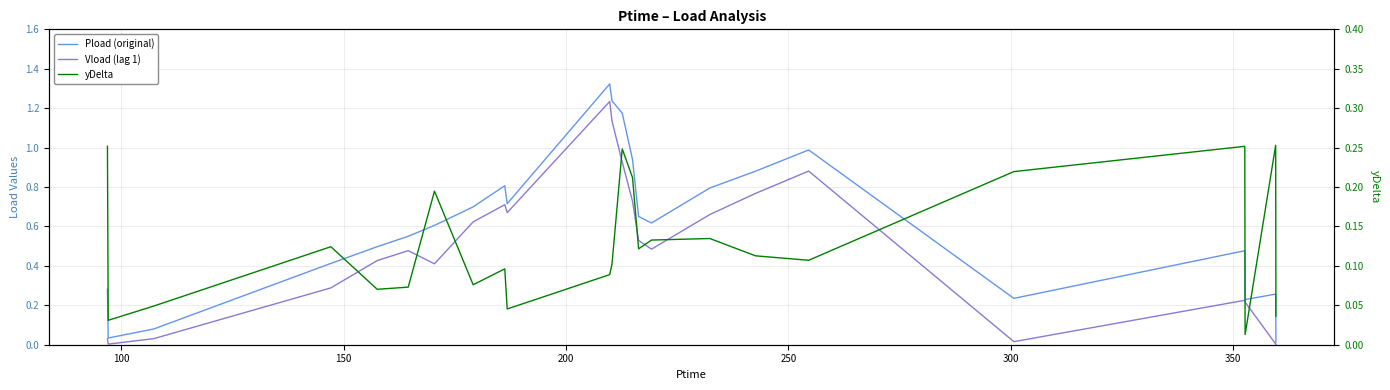

True or false: Pload (original) and Vload (lag 1) cross at least once.

False